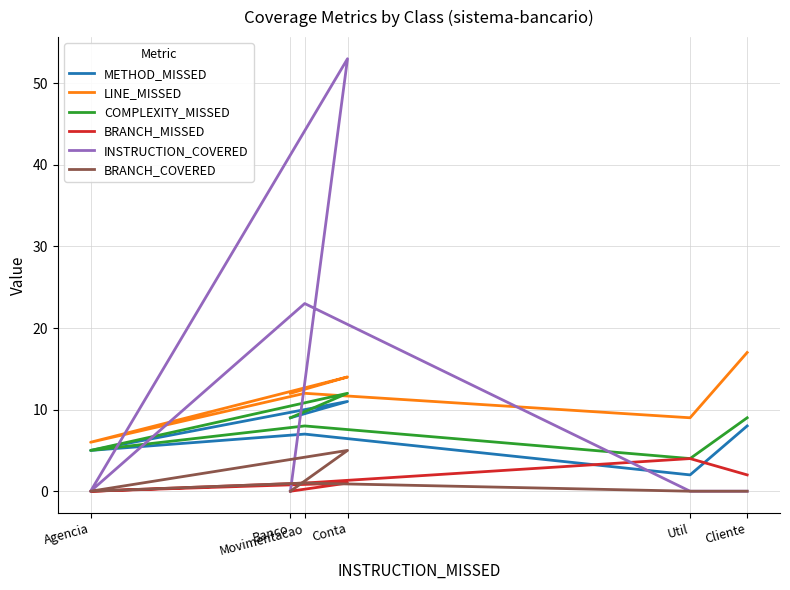

How many LINE_MISSED values are between 9 and 14?

4